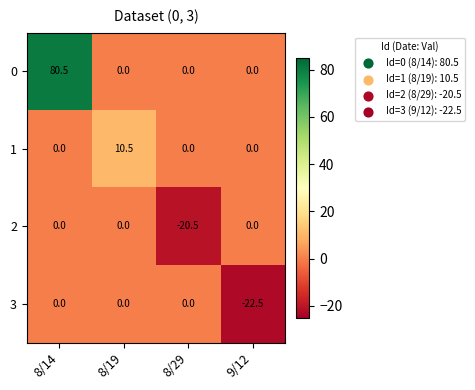

Reading left to right, extract all data points from this chart.

0: 80.5	0.0	0.0	0.0
1: 0.0	10.5	0.0	0.0
2: 0.0	0.0	-20.5	0.0
3: 0.0	0.0	0.0	-22.5